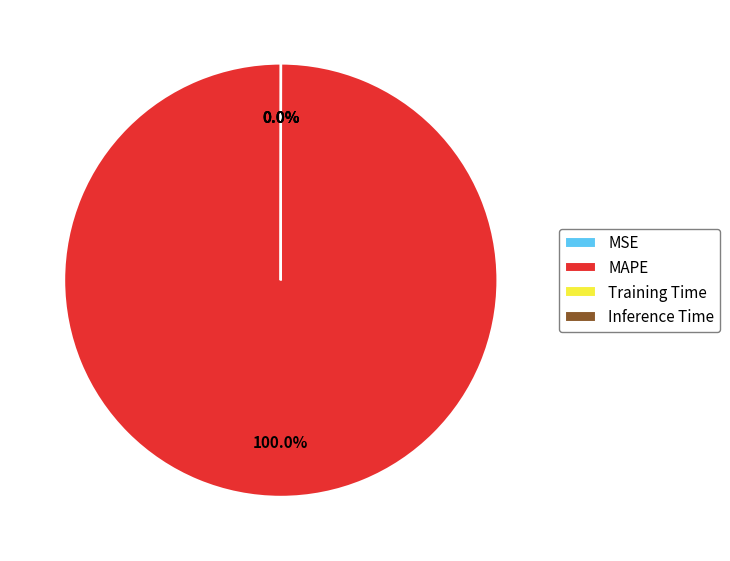

To the nearest percent, what portion does MAPE represent?

100%